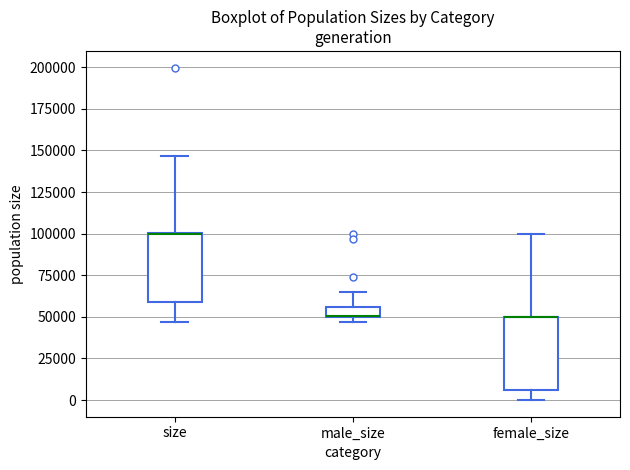

Where is the lower edge of the box for female_size on the y-axis? The values are not printed on the chart, so give them approximately, as read against the axis.

5000